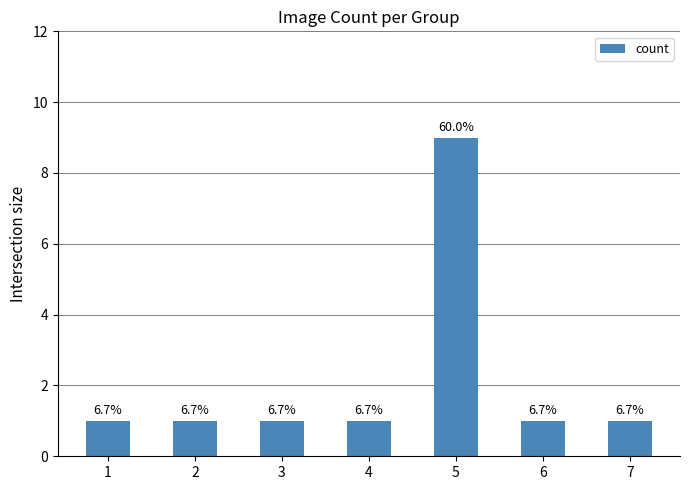

What is the value of the 4th bar from the left?

1